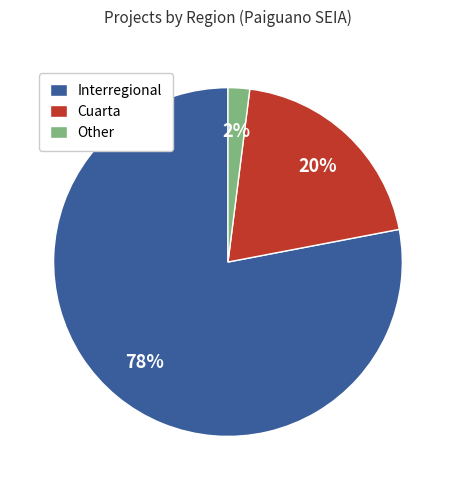

What percentage is the Cuarta slice, to the nearest percent?

20%